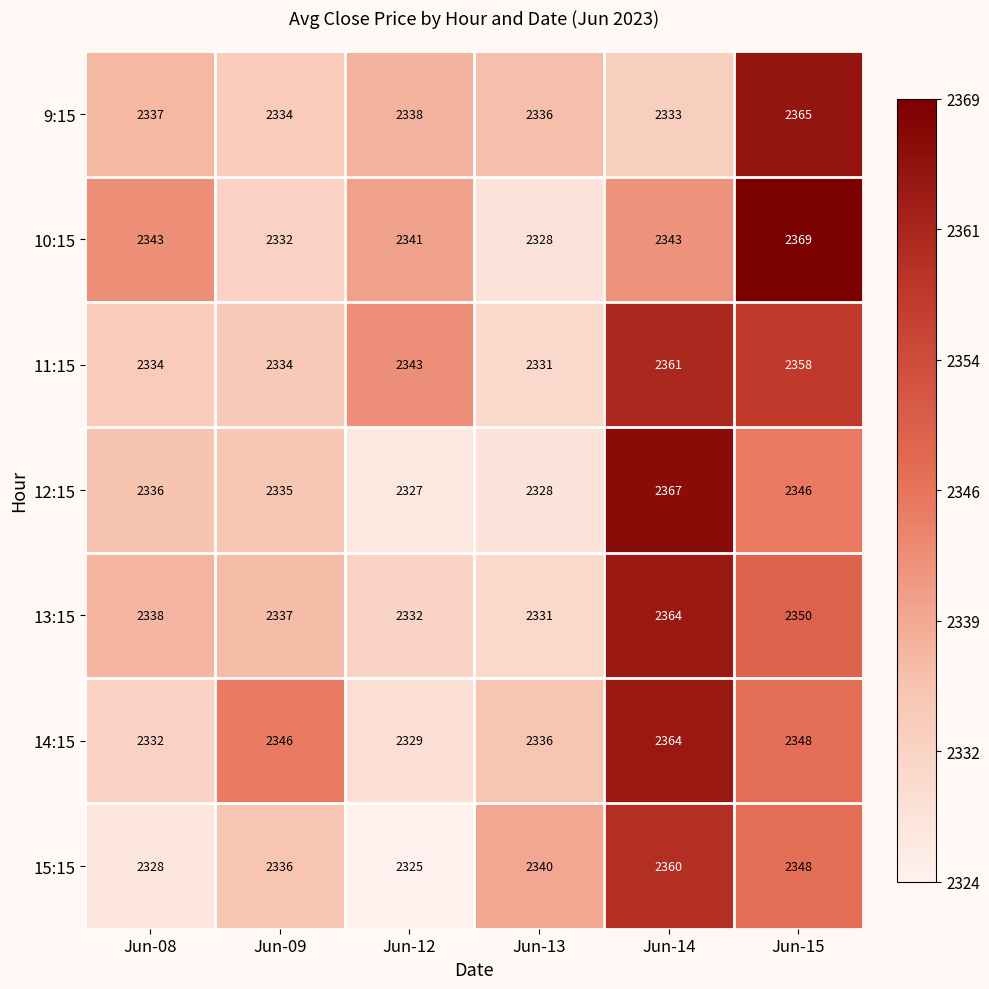

What is the difference between the second highest and minimum values in the 9:15 series?

5